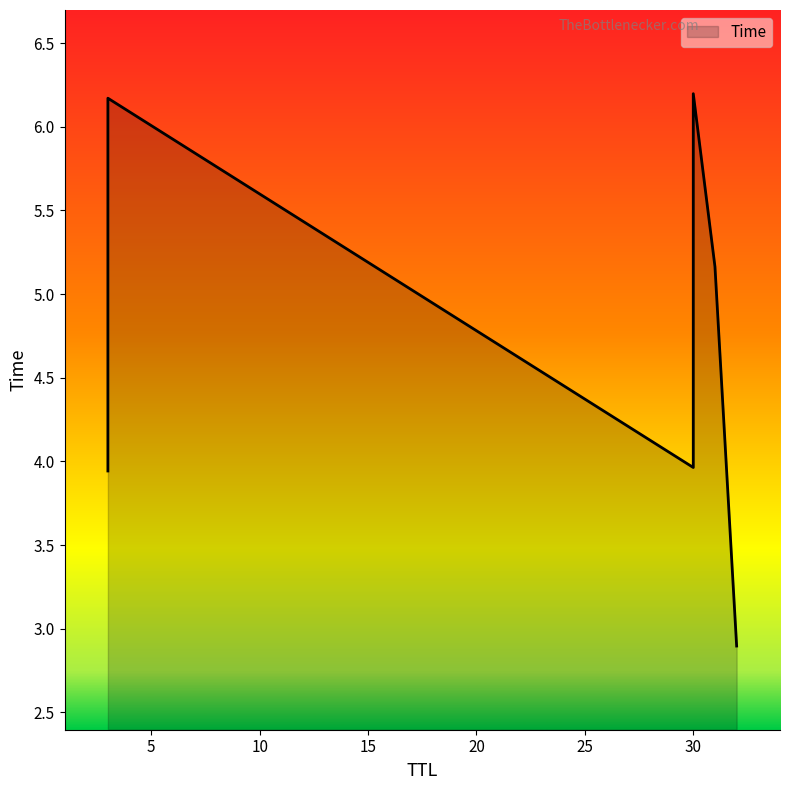

What is the difference between the second highest and minimum values?

3.3